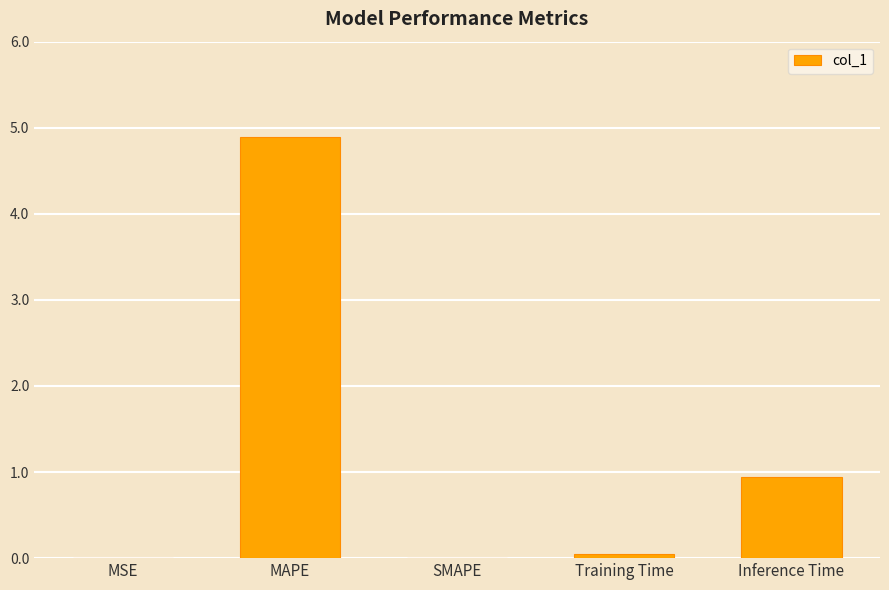

Is it true that the value at MSE is 0.0?

True